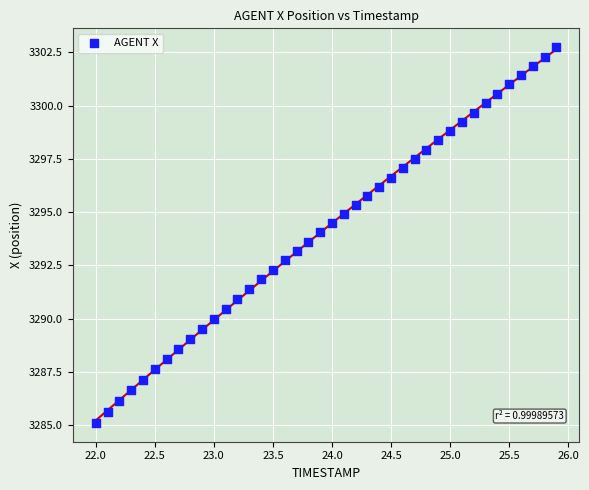

What is the range of X values (max minus min)?

3.9